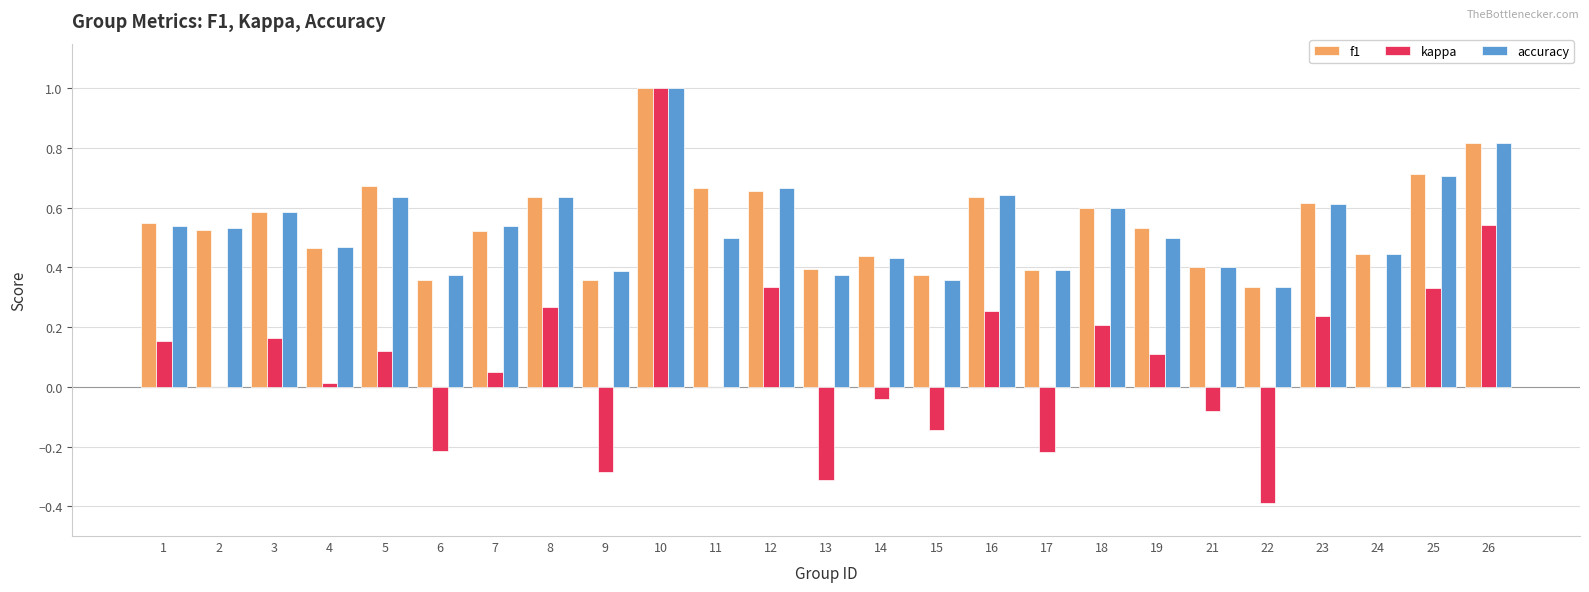

Between 7 and 15, which series saw the biggest shift?

kappa